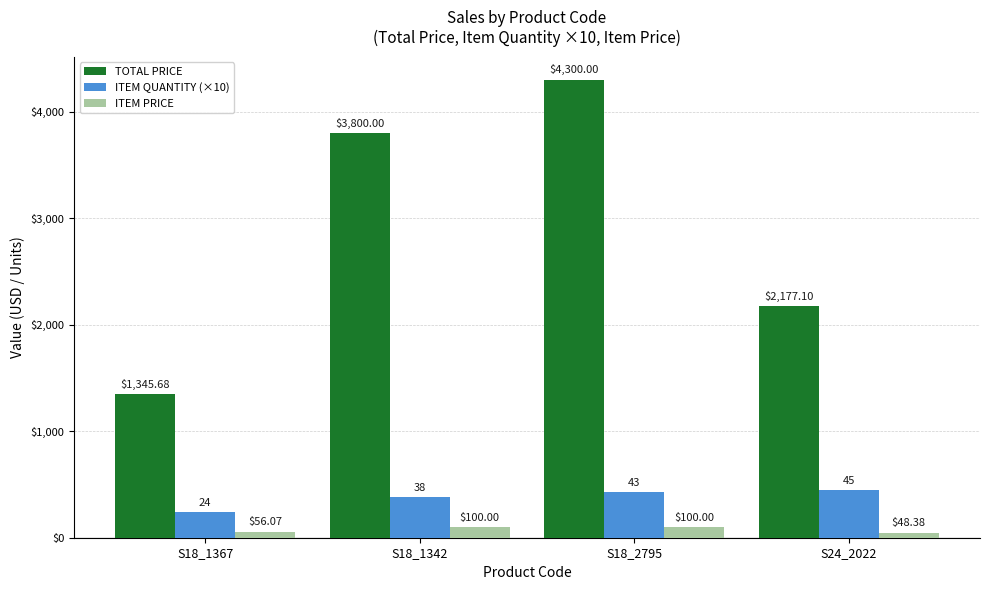

True or false: ITEM PRICE has a value of 56.1 at S18_1367.

True